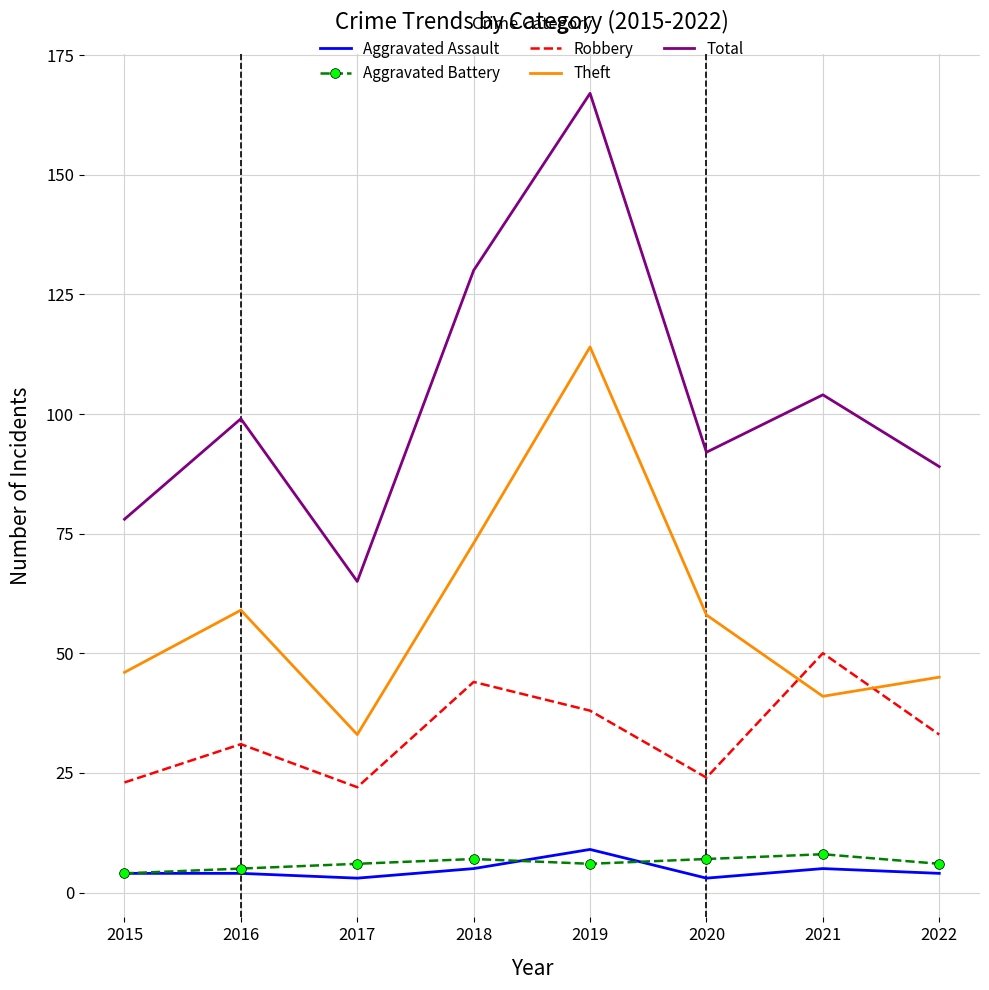

True or false: Theft has a value of 41 at 2021.

True